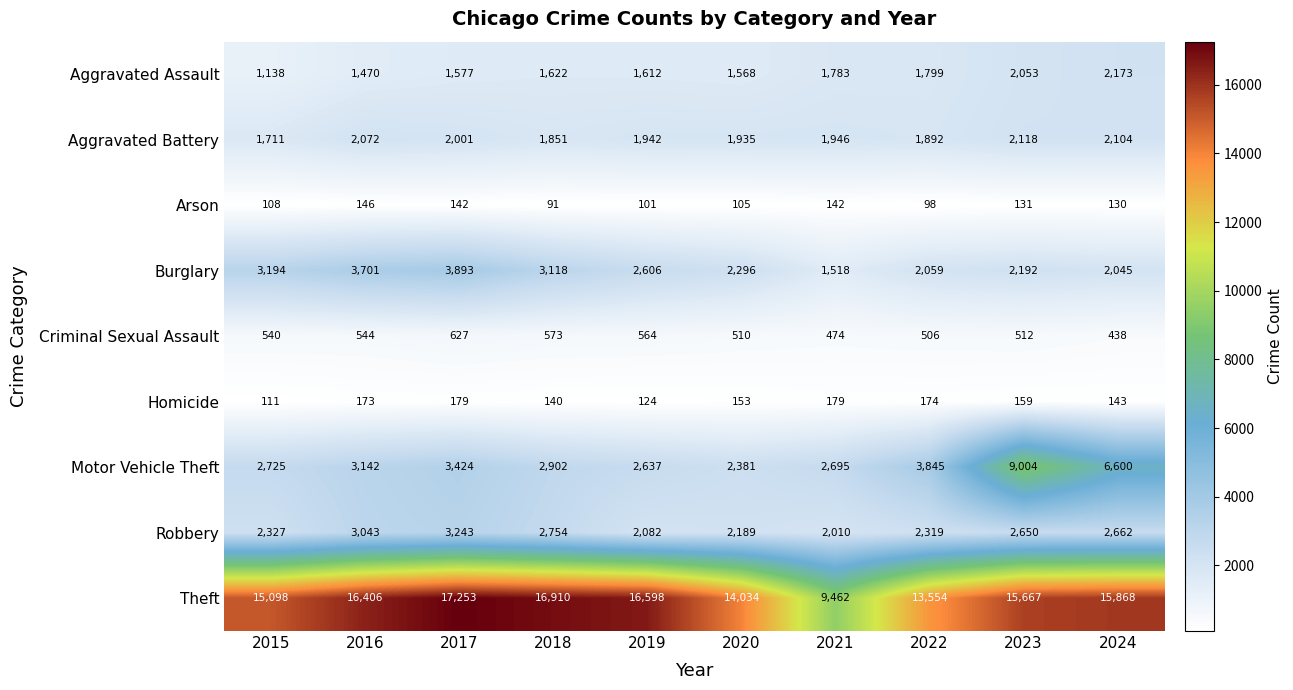

What is the lowest value of the Motor Vehicle Theft series?

2381